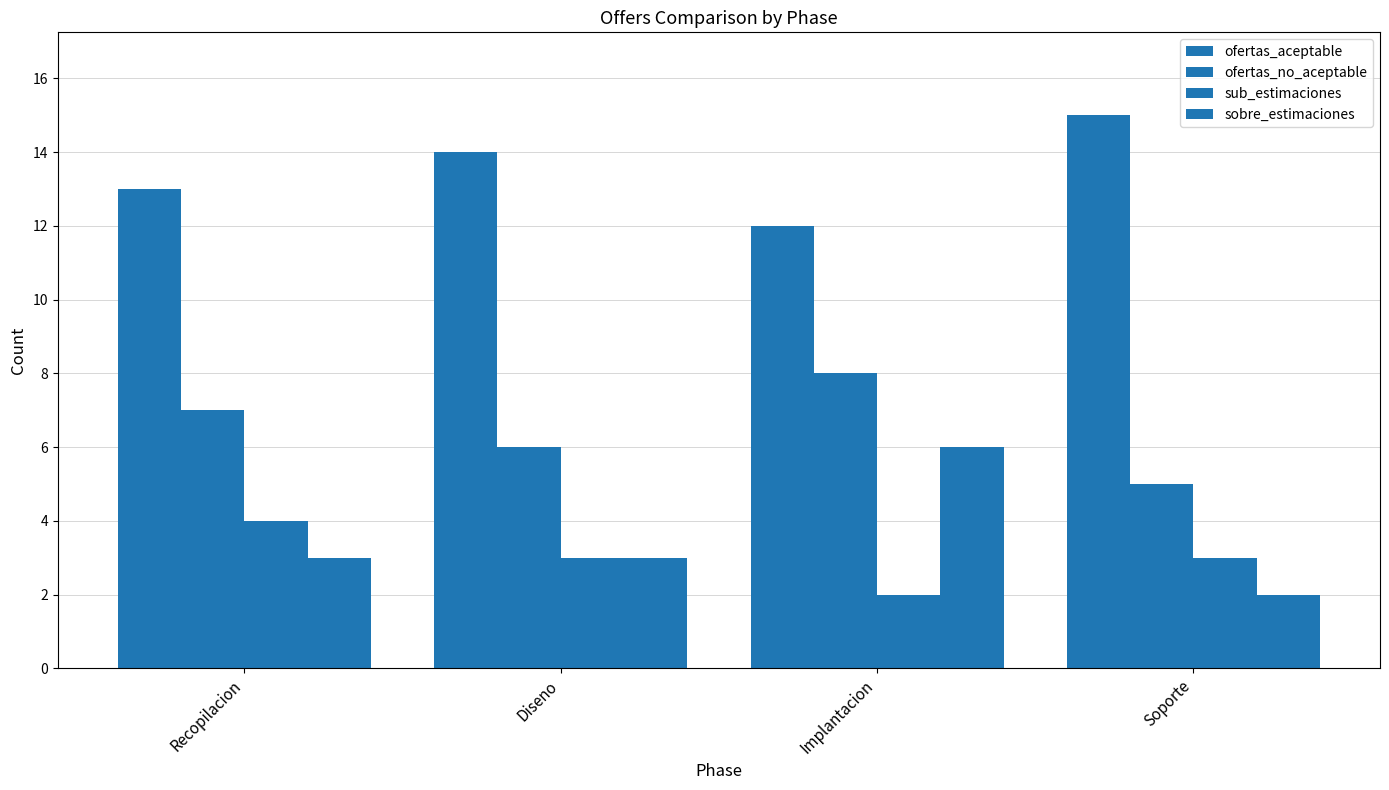

Is the value of ofertas_aceptable at Implantacion greater than the value of sub_estimaciones at Soporte?

Yes